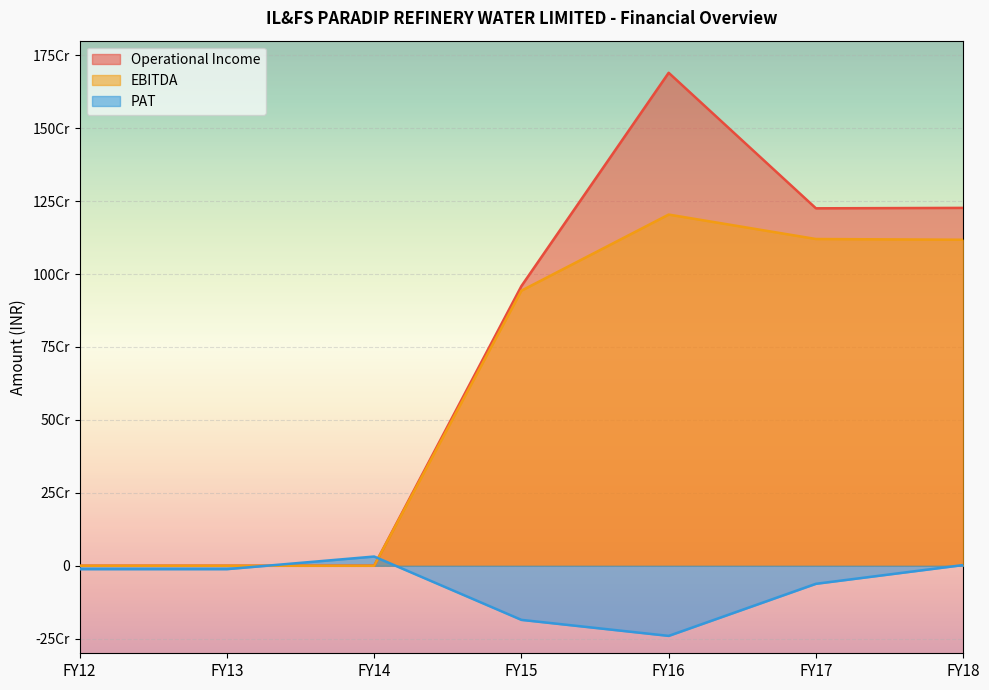

The EBITDA series shows 524264347 at FY12. True or false?

False